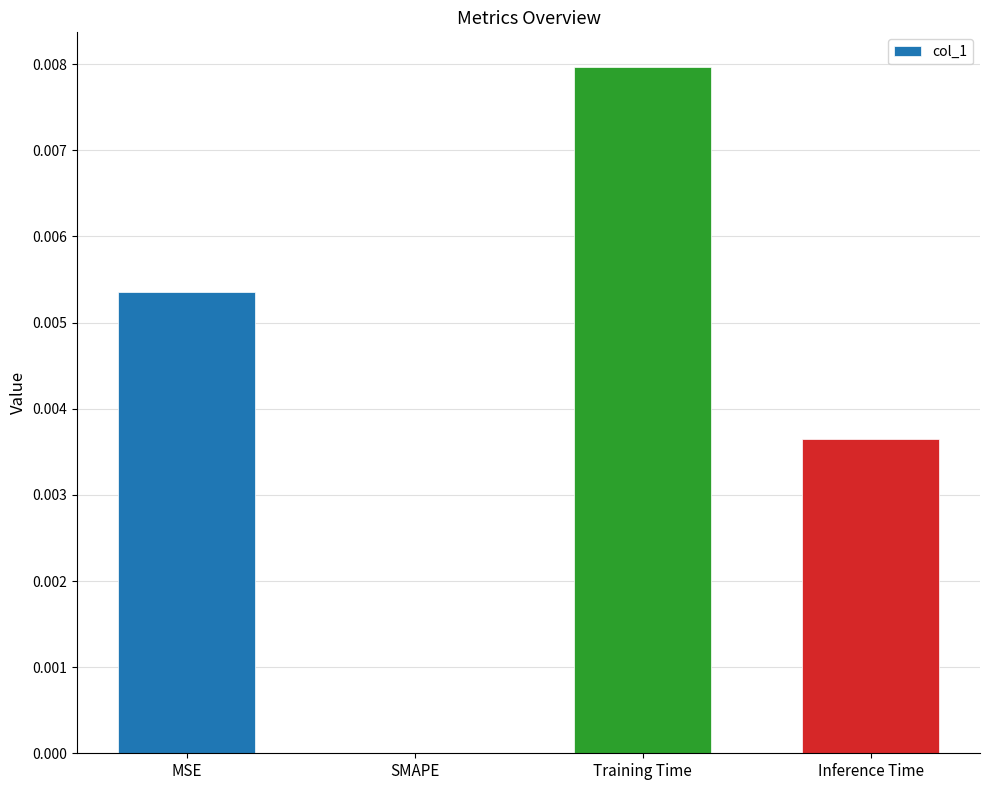

Count the values in the range 0 to 1.

4